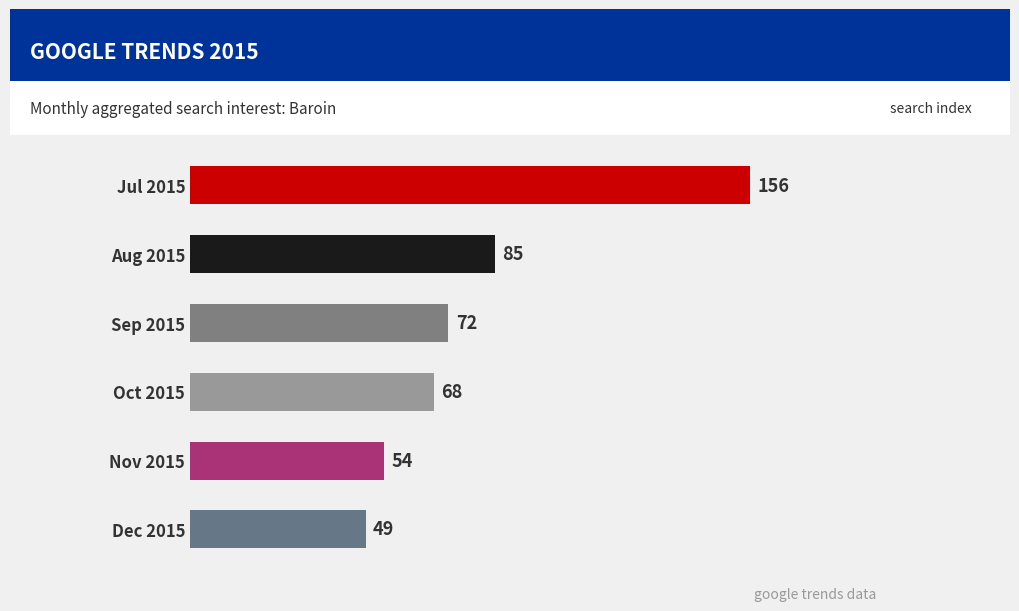

Count the number of data series in this chart.

1